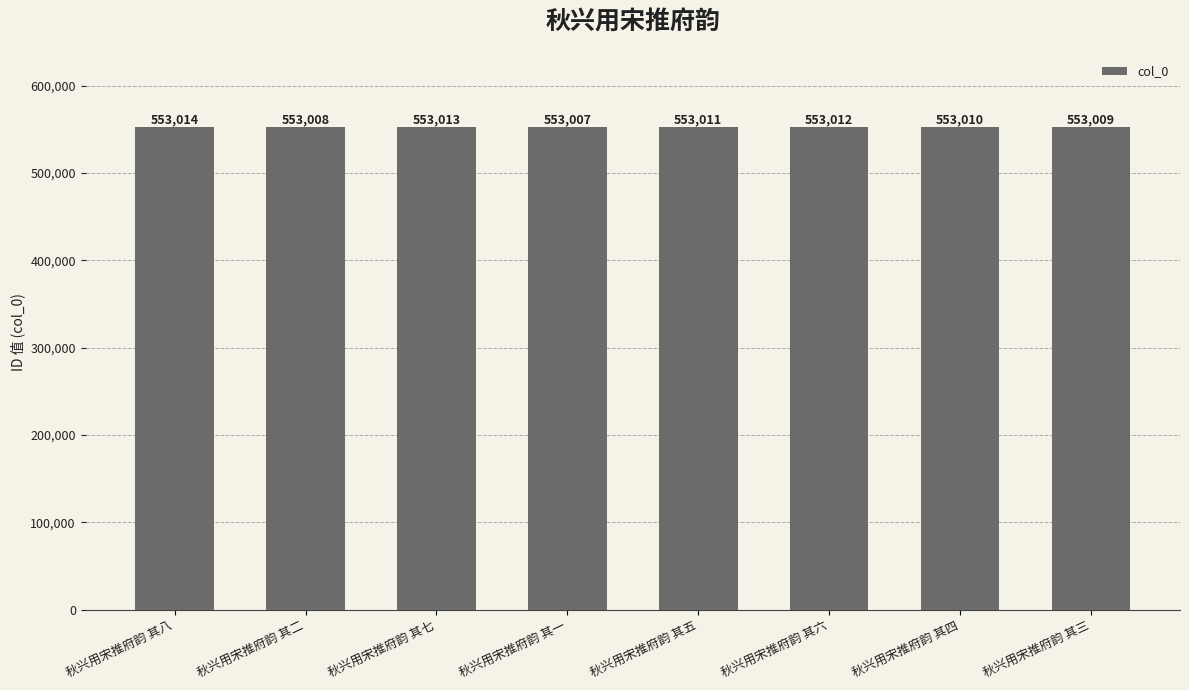

Which has a higher value, 秋兴用宋推府韵 其六 or 秋兴用宋推府韵 其五?

秋兴用宋推府韵 其六